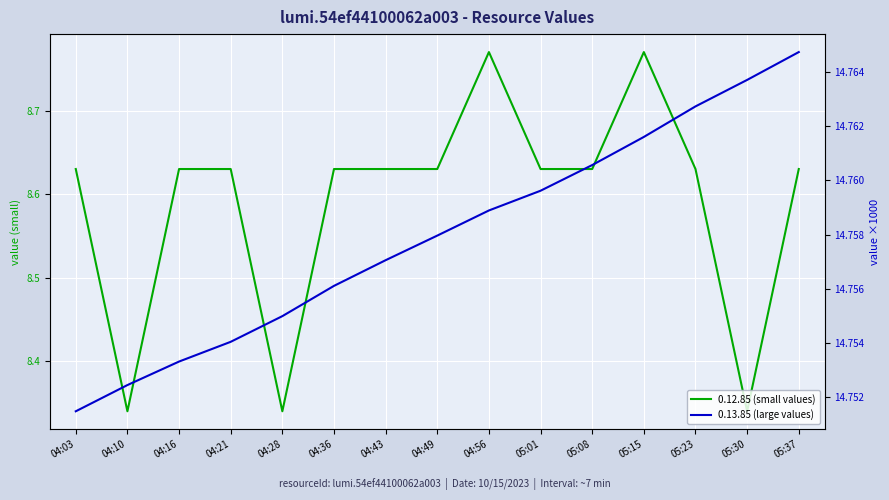

True or false: 0.13.85 (large values) and 0.12.85 (small values) intersect in this chart.

False